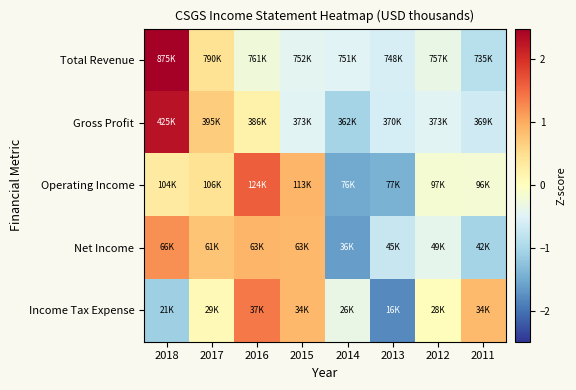

What is the minimum value shown in the chart?

-1.8